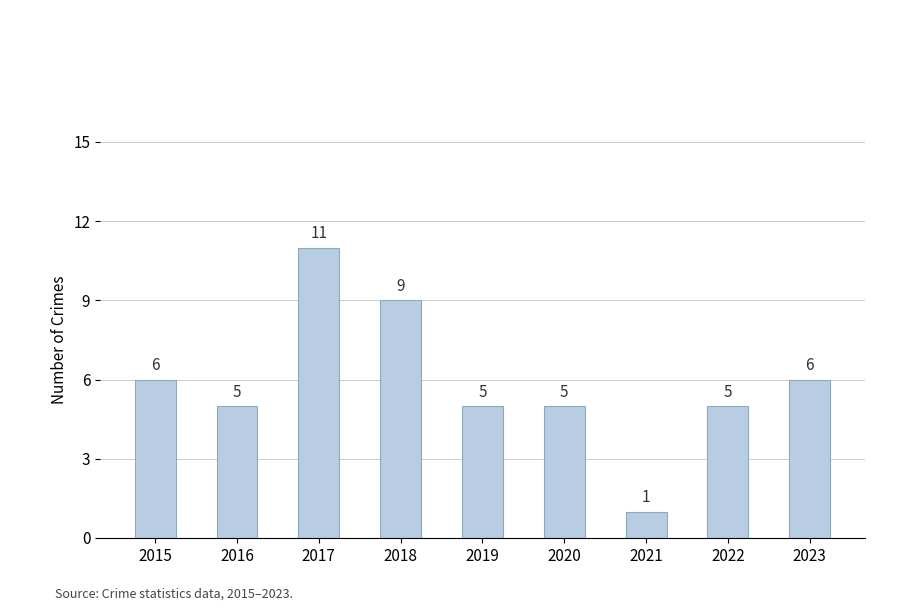

What is the ratio of the value at 2020 to the value at 2022?

1.0